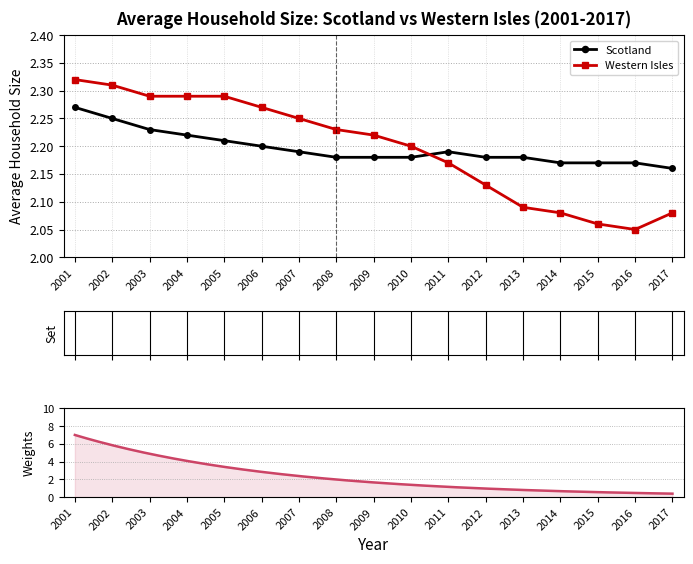

Which series has the largest total across all categories?

Scotland